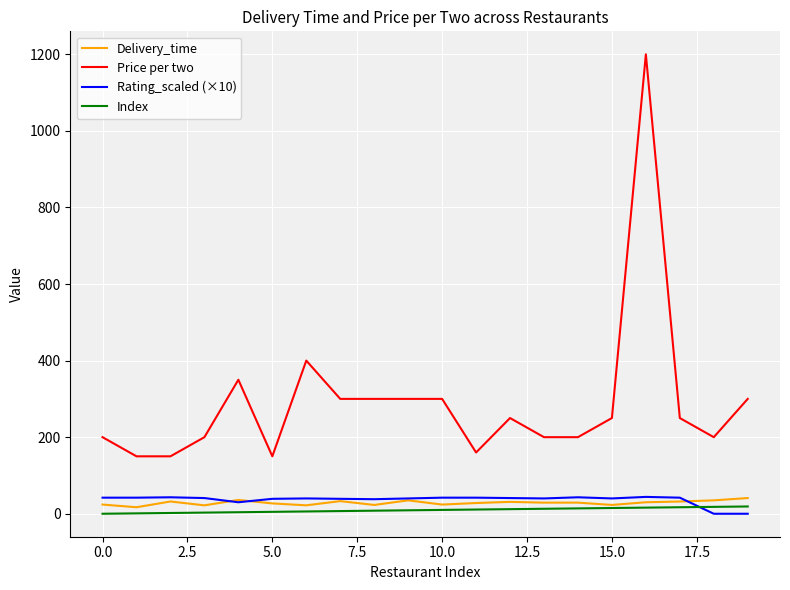

True or false: Delivery_time and Price per two intersect in this chart.

False